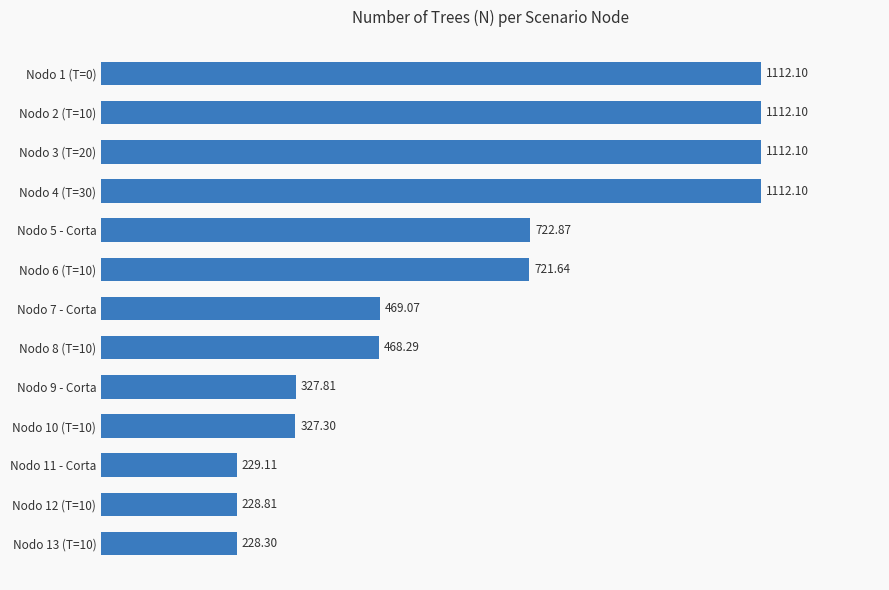

Between Nodo 7 - Corta and Nodo 13 (T=10), which is larger?

Nodo 7 - Corta